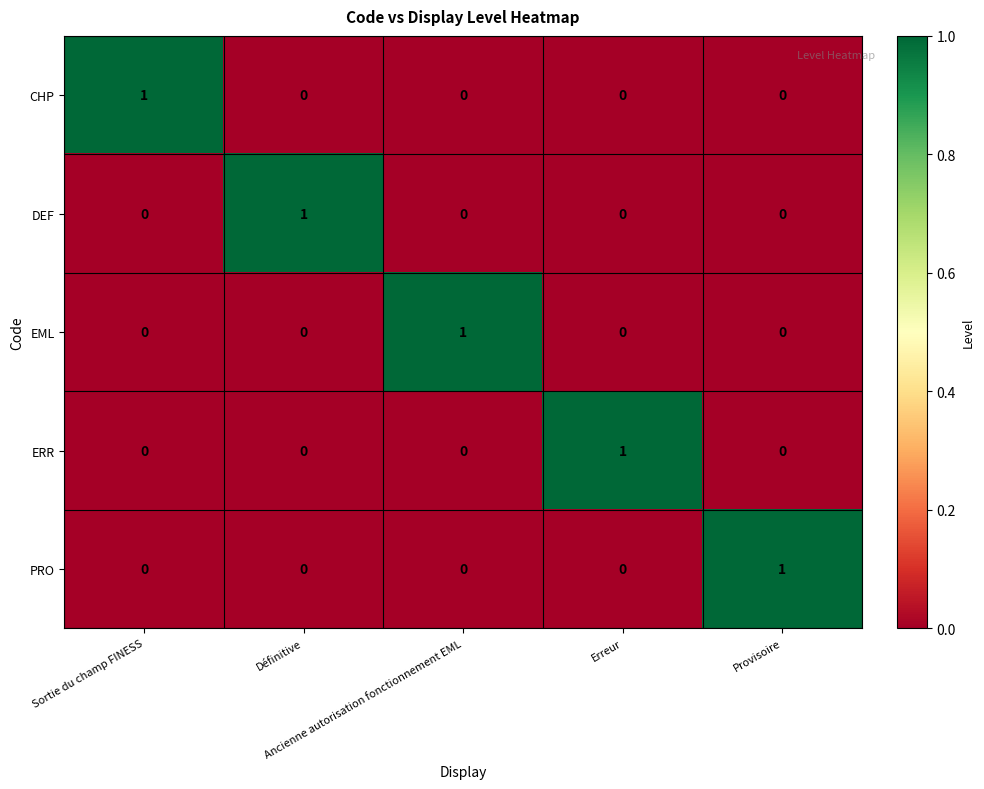

Count the CHP values in the range 0 to 1.

5